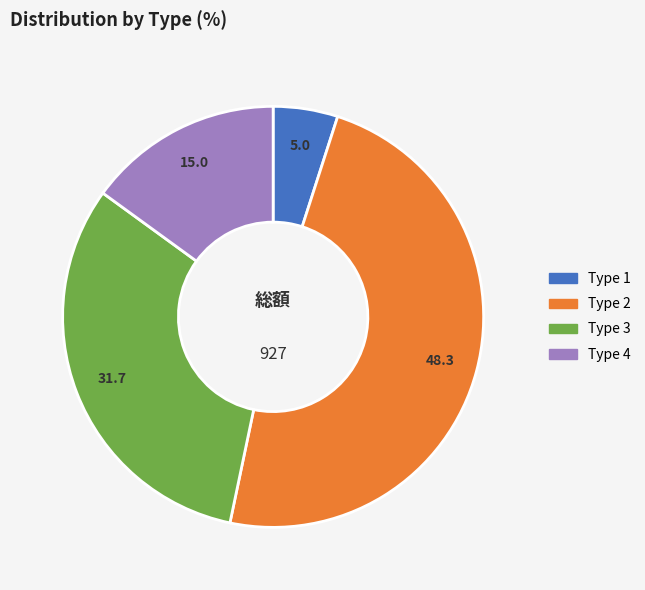

Rank the categories by value from highest to lowest.

Type 2, Type 3, Type 4, Type 1